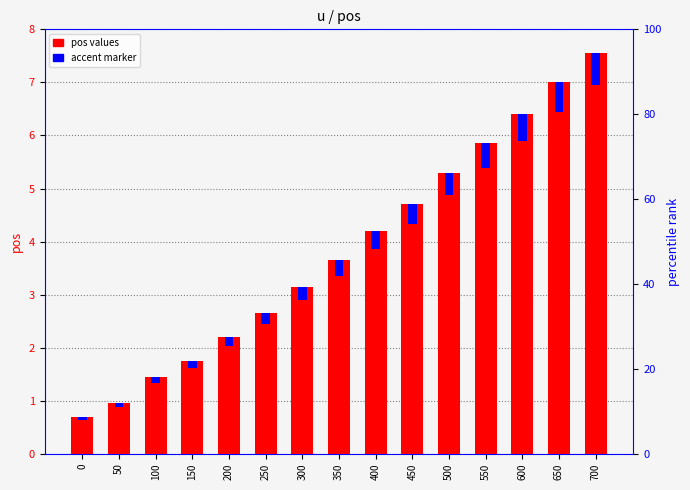

Rank the series by their average value, from lowest to highest.

accent (scaled), pos (u)